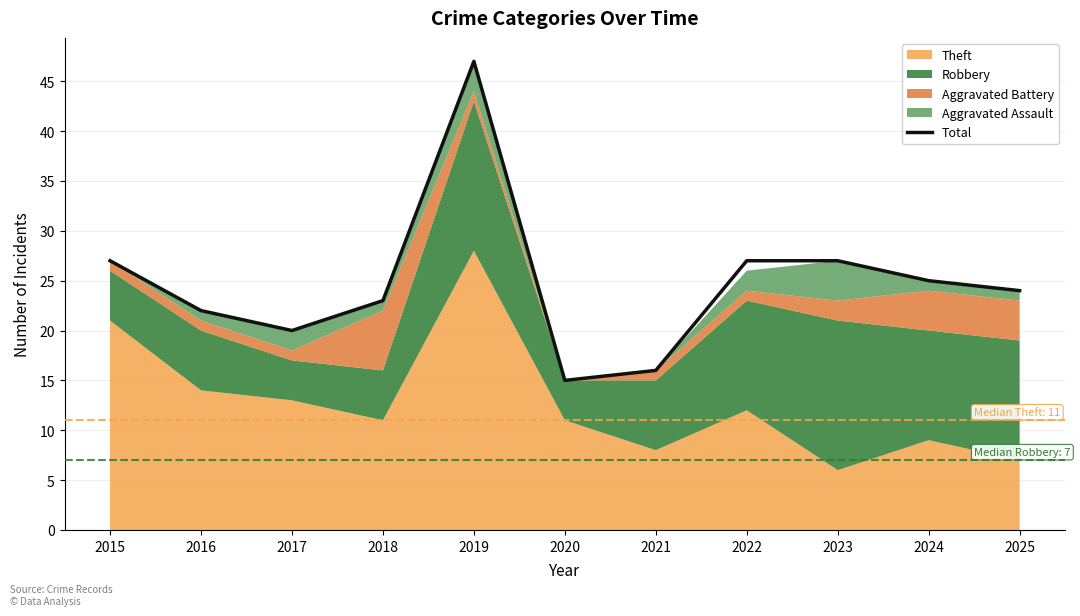

What is the value of the 9th point from the left?

27